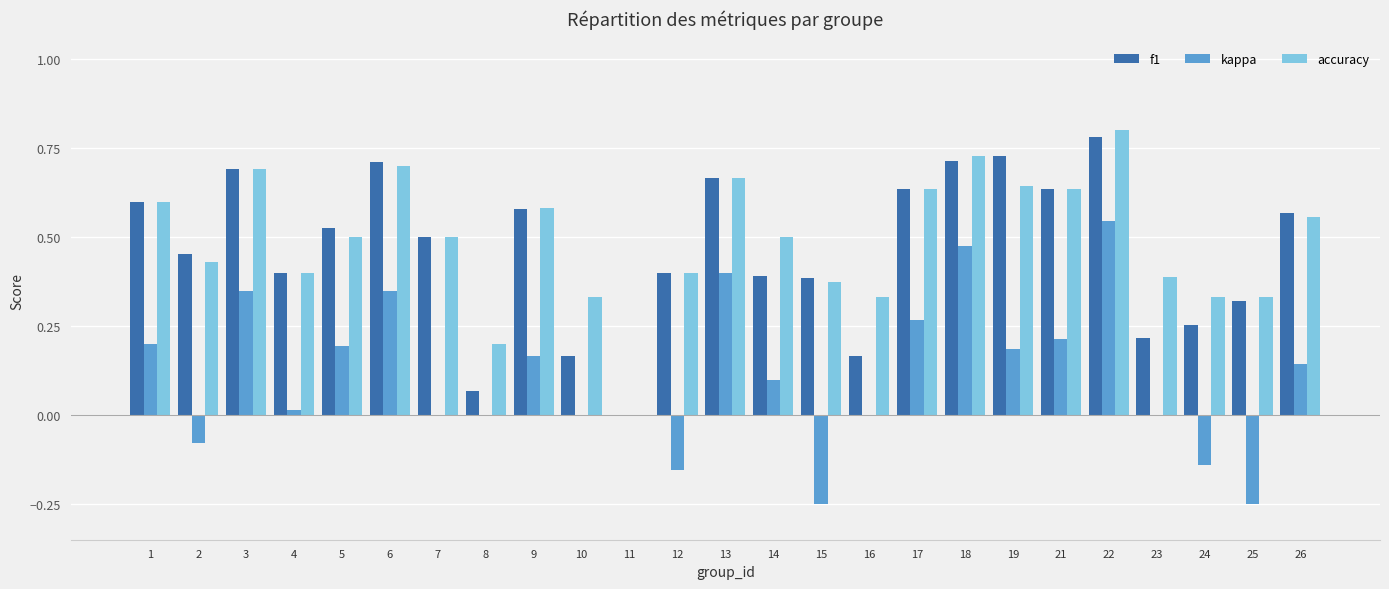

What is the sum of all f1 values?

11.6